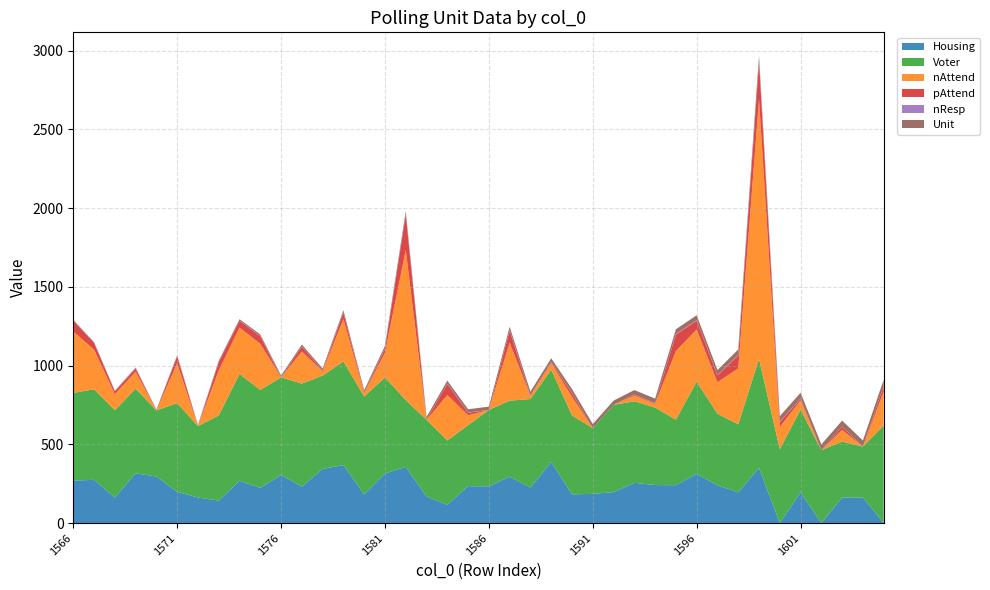

Reading left to right, transcribe all the data shown in this chart.

Housing: 270	275	162	316	296	199	163	143	269	224	306	232	344	369	182	315	358	169	117	235	234	295	226	388	183	186	197	256	242	241	313	240	196	351	1	195	1	163	163	1
Voter: 557	575	555	538	420	563	453	541	678	622	620	654	593	658	622	610	424	487	408	387	485	483	562	587	501	417	554	518	492	416	585	455	431	692	468	526	462	355	323	619
nAttend: 390	252	102	108	0	253	0	286	295	293	0	204	27	269	21	158	953	0	289	63	0	368	20	41	118	0	0	36	23	436	332	200	356	1649	142	58	0	74	0	216
pAttend: 70	43	18	20	0	44	0	52	43	47	0	31	4	40	3	25	224	0	70	16	0	76	3	6	23	0	0	6	4	104	56	43	82	238	30	11	0	20	0	34
nResp: 3	3	1	2	0	1	0	1	1	2	0	1	1	2	1	2	5	0	2	2	0	3	1	1	2	0	0	1	1	4	3	2	5	4	3	2	0	1	0	1
Unit: 1	2	3	4	5	6	7	8	9	10	11	12	13	14	15	16	17	18	19	20	21	22	23	24	25	26	27	28	29	30	31	32	33	34	35	36	37	38	39	40